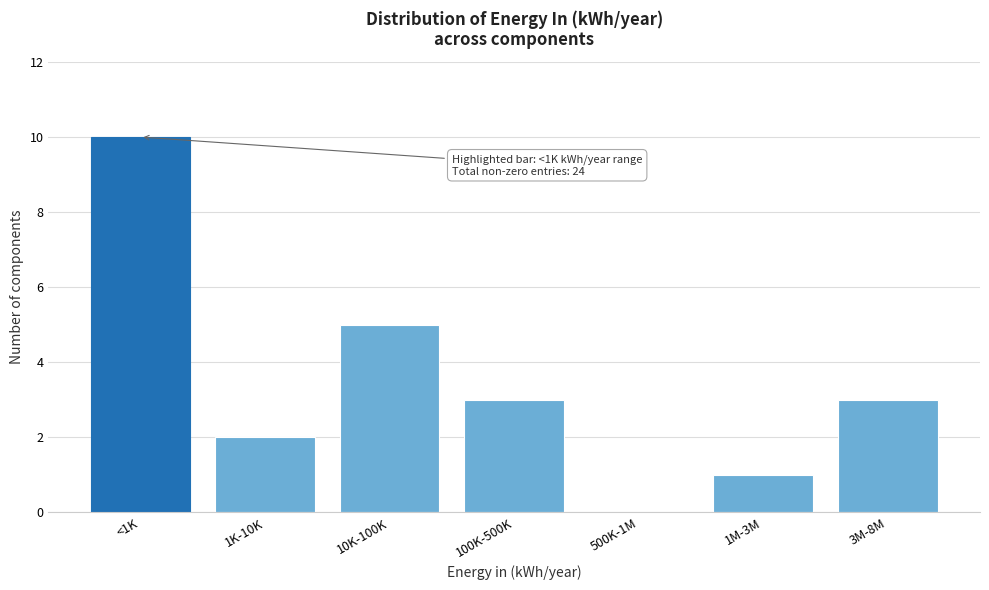

Reading left to right, list all the values displayed in this chart.

<1K=10	1K-10K=2	10K-100K=5	100K-500K=3	500K-1M=0	1M-3M=1	3M-8M=3